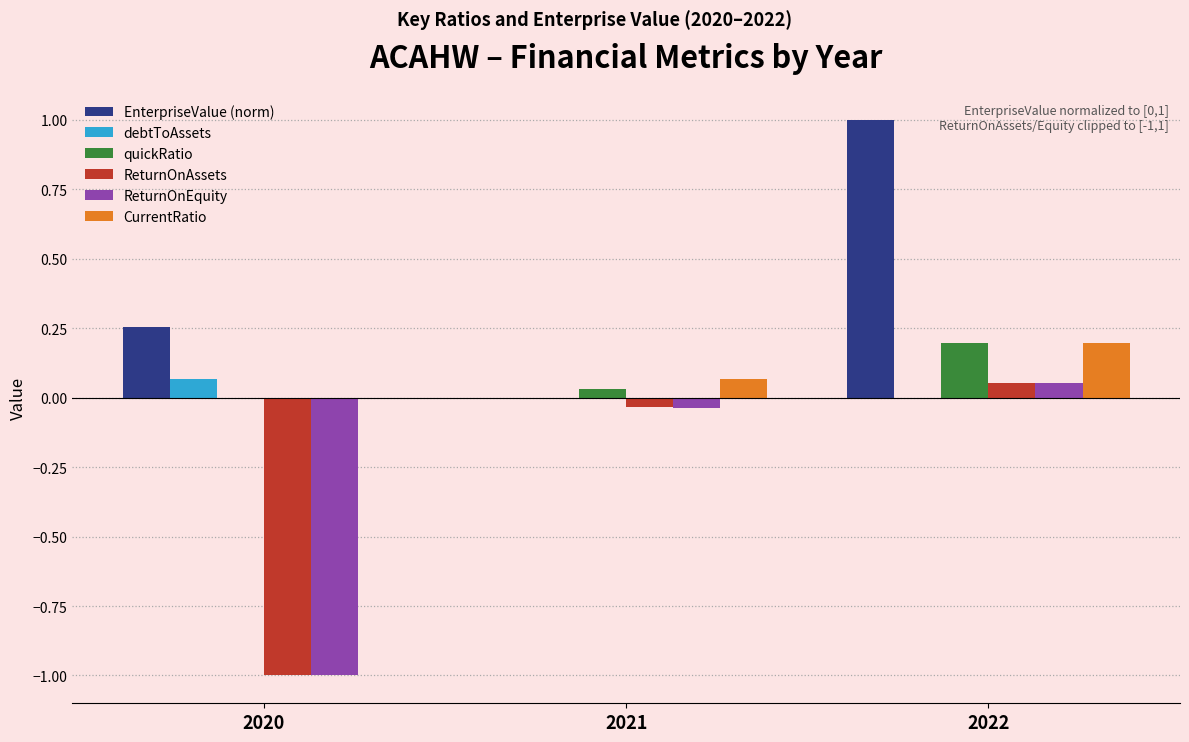

How many groups of bars are there?

3